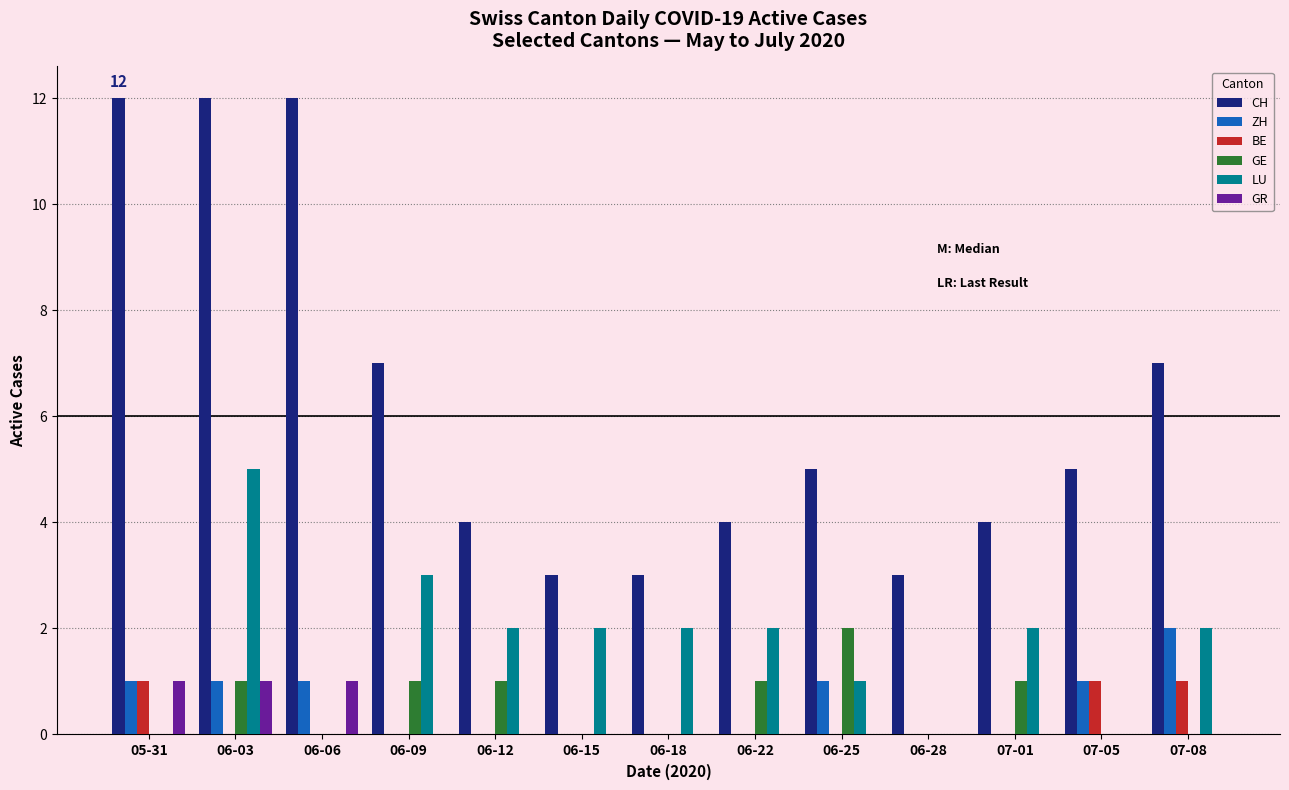

What is the total value across all series at 06-25?

9